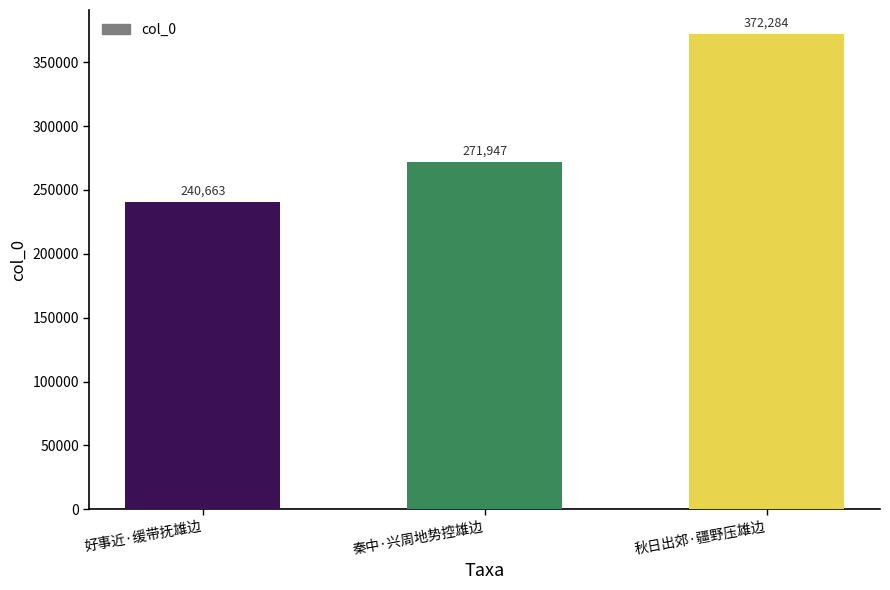

The value at 秋日出郊·疆野压雄边 is 372284. True or false?

True